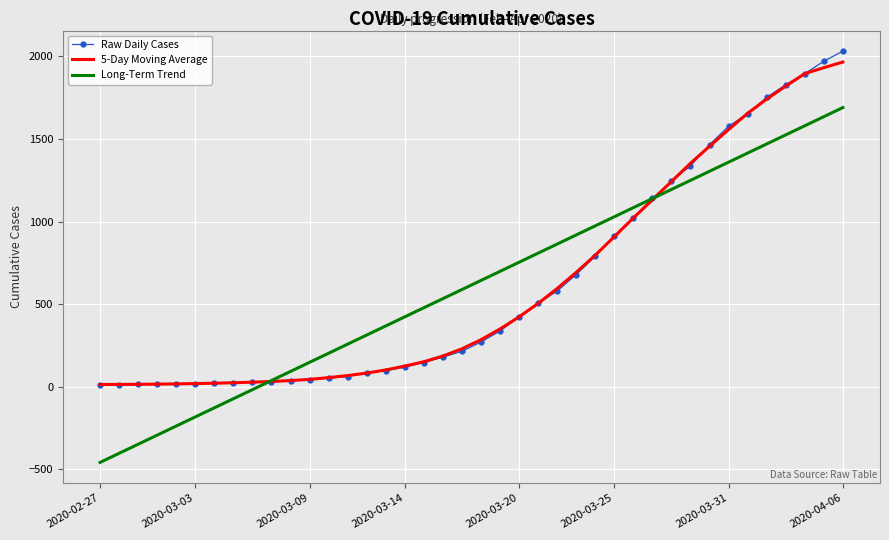

After their last crossing, which series has the higher values: Raw Daily Cases or 5-Day Moving Average?

Raw Daily Cases